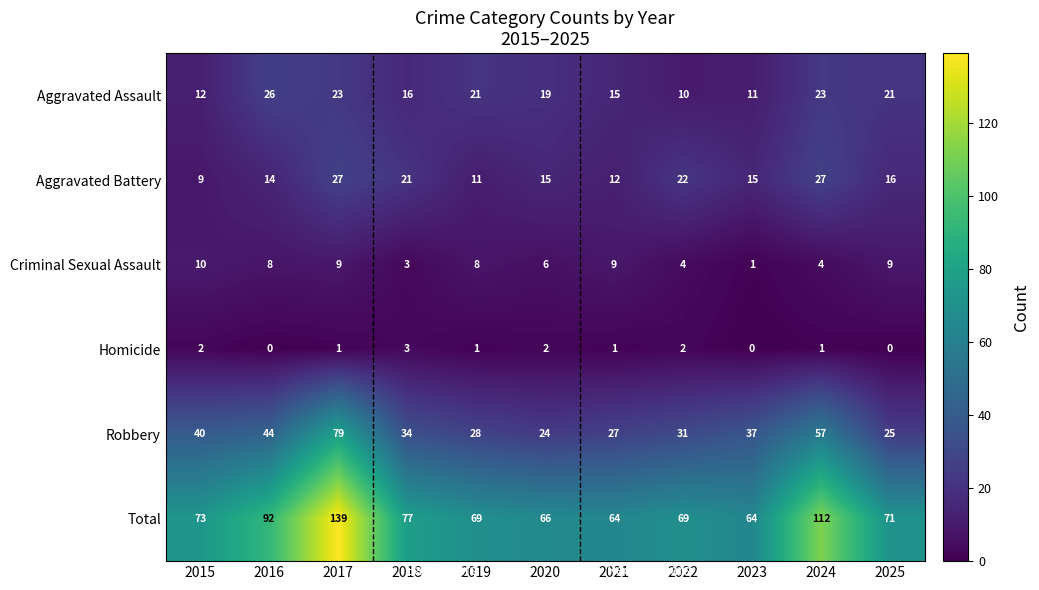

At which category is the sum across all series the highest?

2017